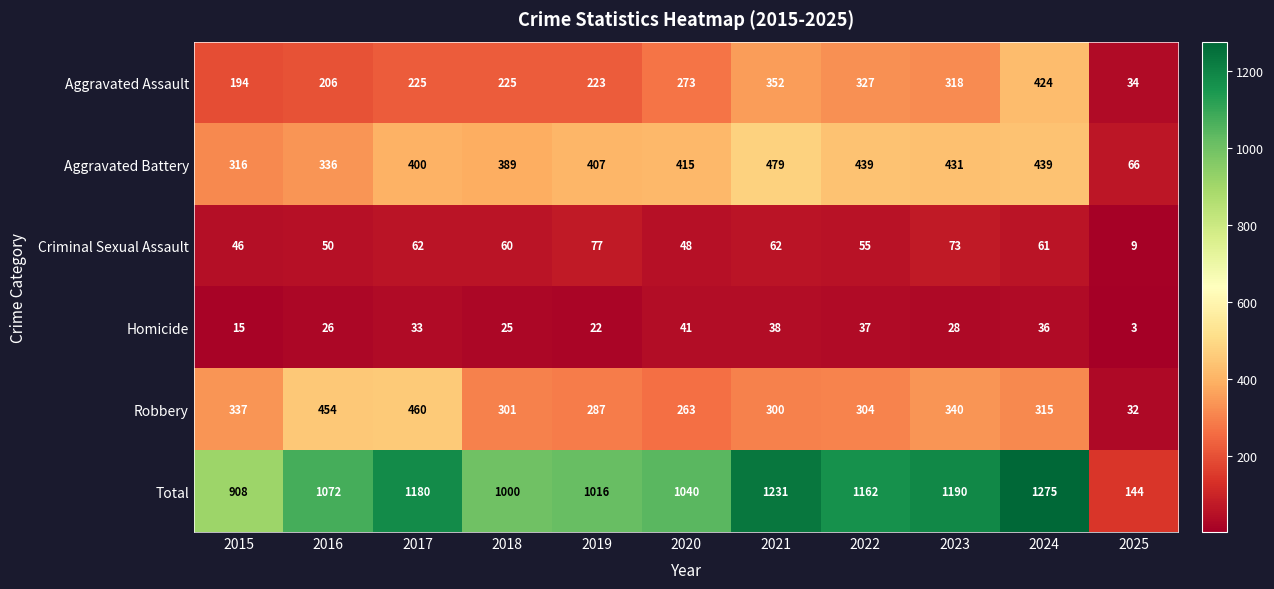

What is the spread (max minus min) of values at 2025?

141